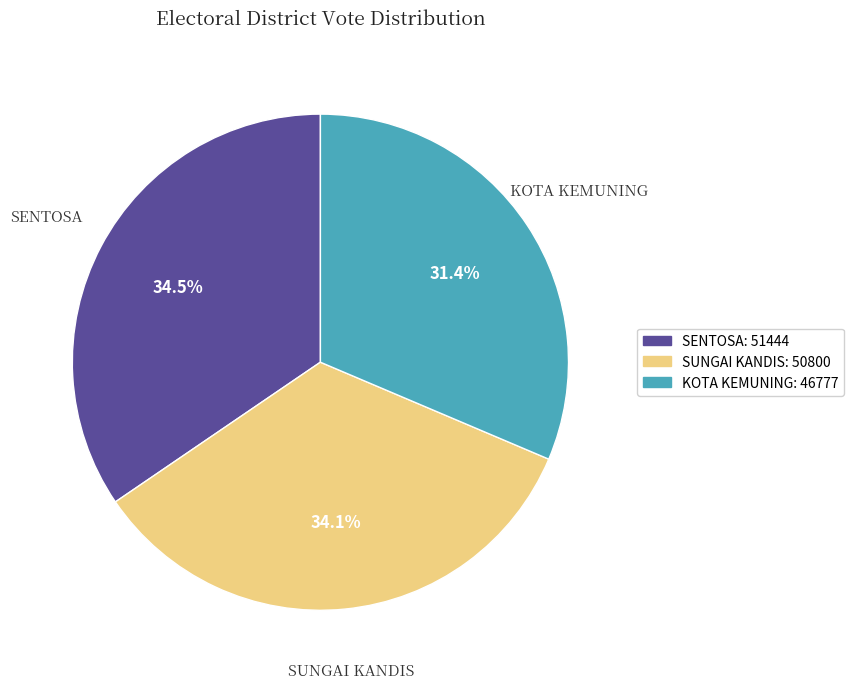

What is the total percentage of SENTOSA and SUNGAI KANDIS?

68.6%